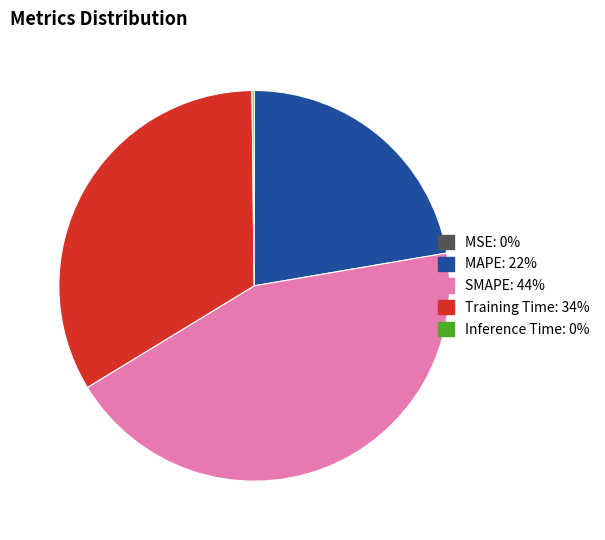

Which slice is the largest?

SMAPE